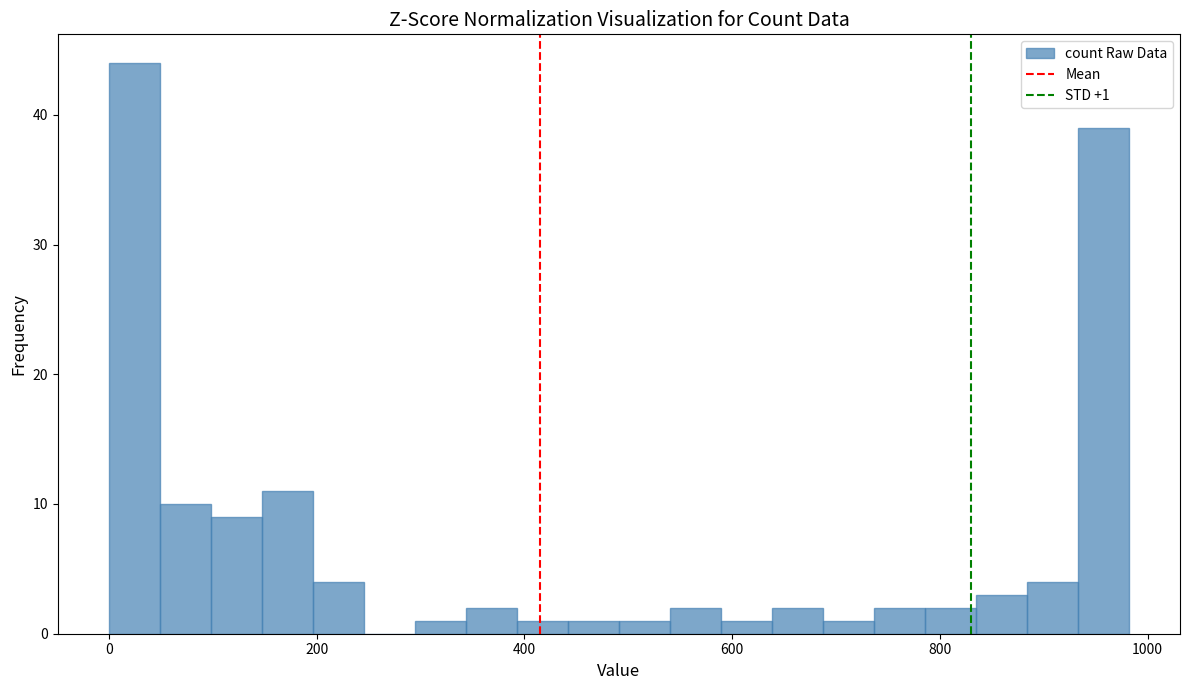

Read against the x-axis, roughly where is the centre of the tallest bar?

20